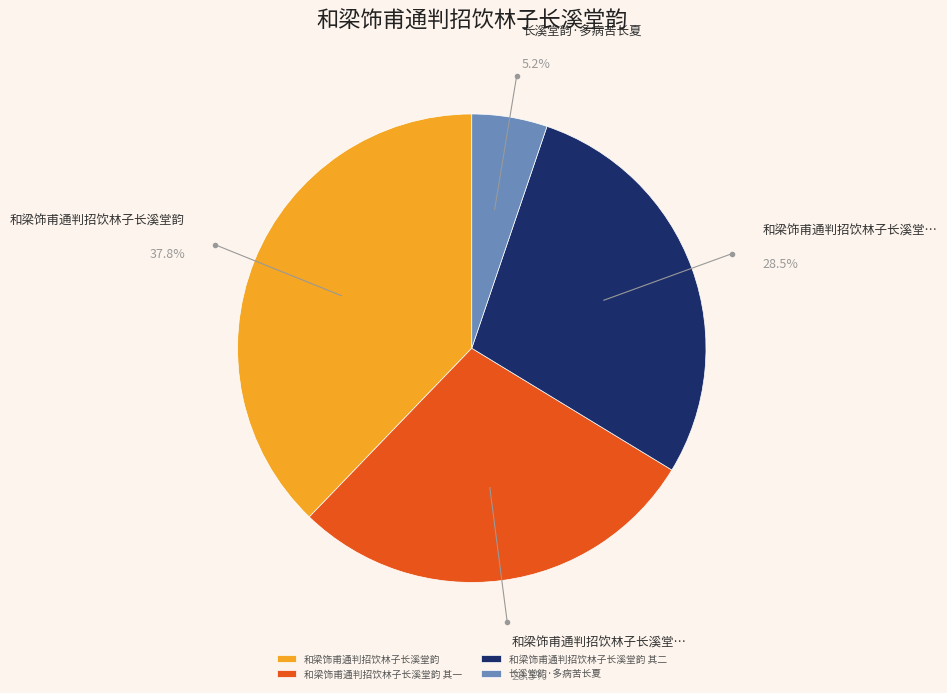

Is there a majority slice in this chart?

No